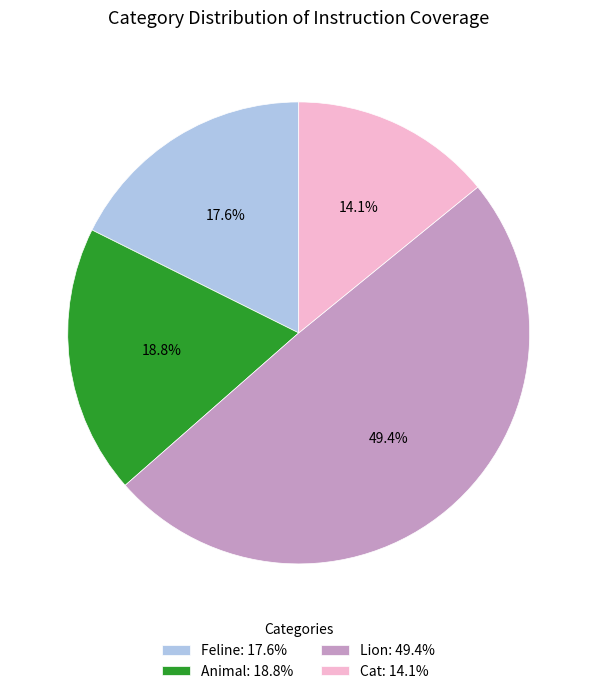

Combined, what portion of the pie is Cat and Animal?

32.9%